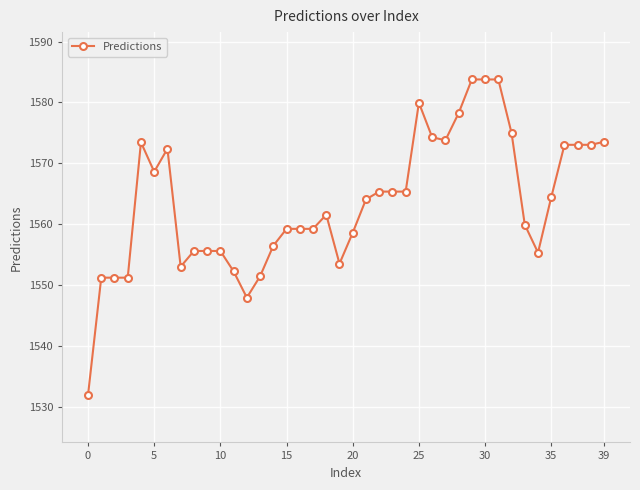

What is the greatest value displayed?

1583.8